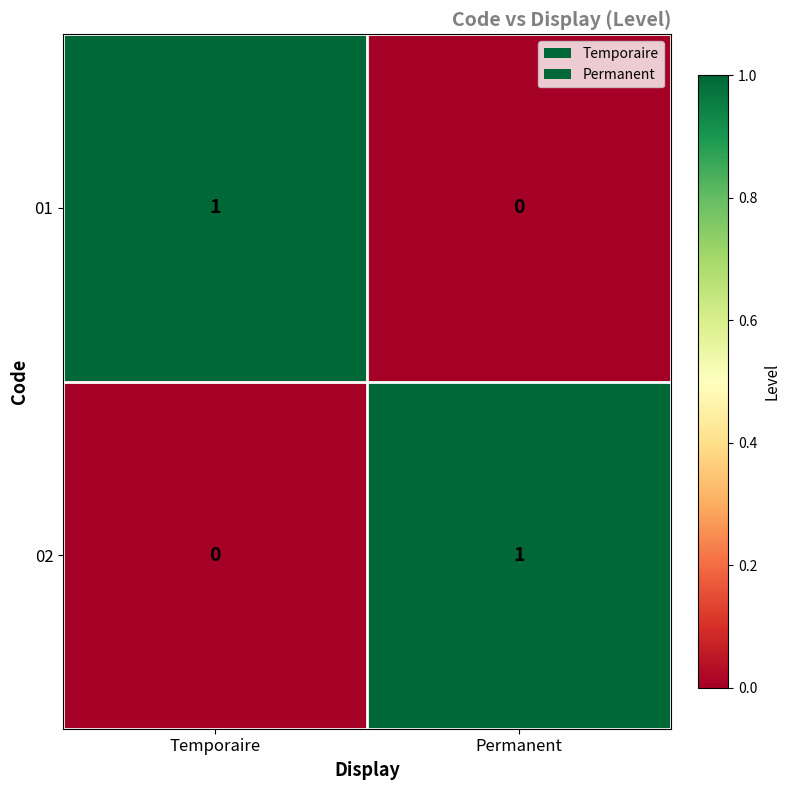

What is the difference between the highest and lowest values at Temporaire?

1